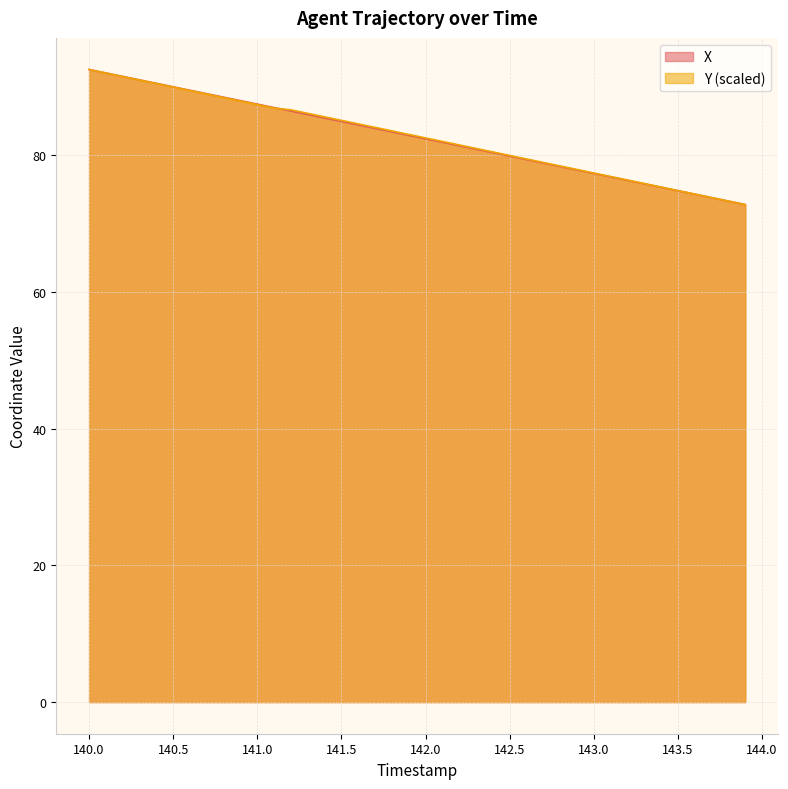

What is the highest value of the X series?

92.5